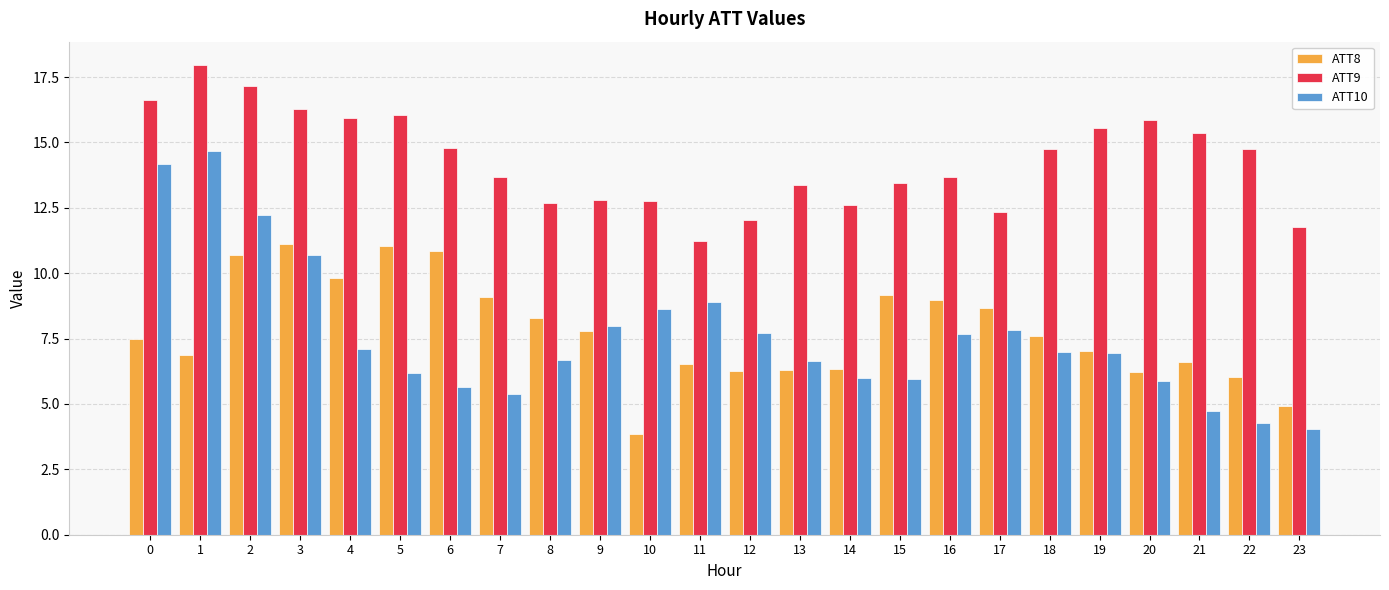

Which series has the widest spread of values?

ATT10